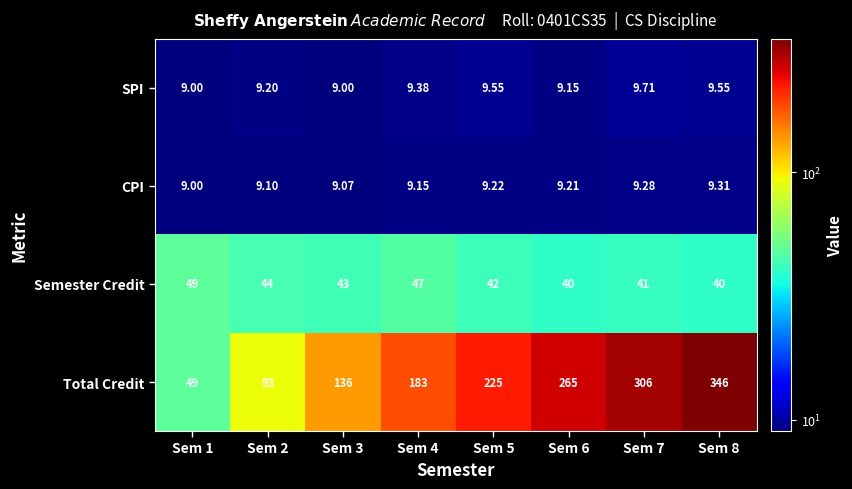

Which series has the largest total across all categories?

Total Credit